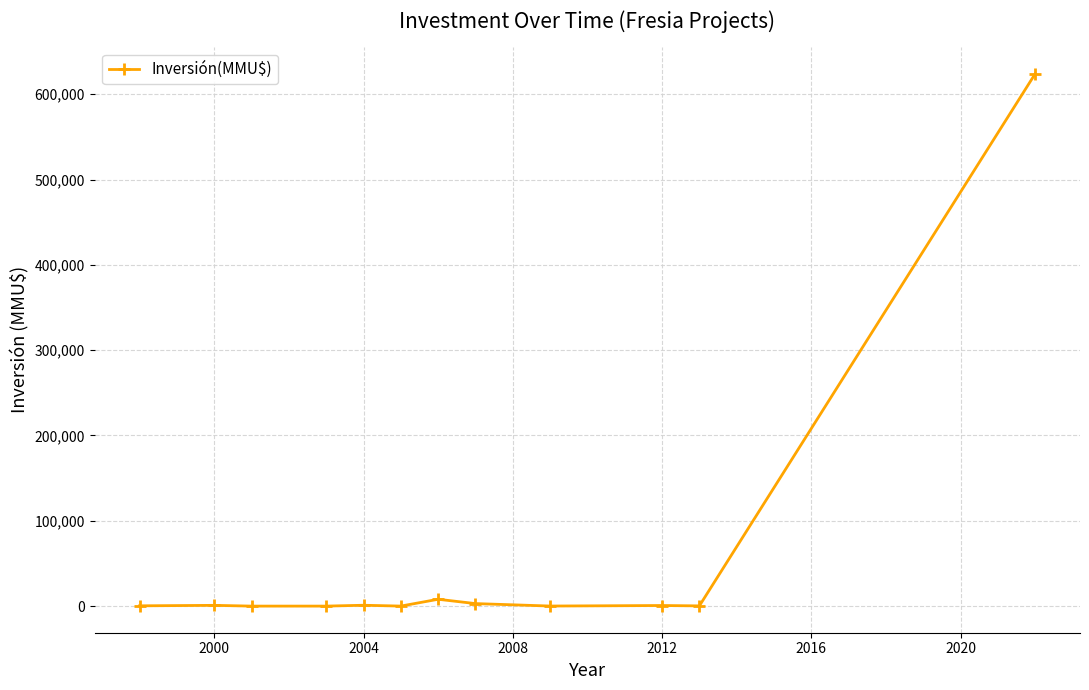

How many distinct data groups are displayed?

1